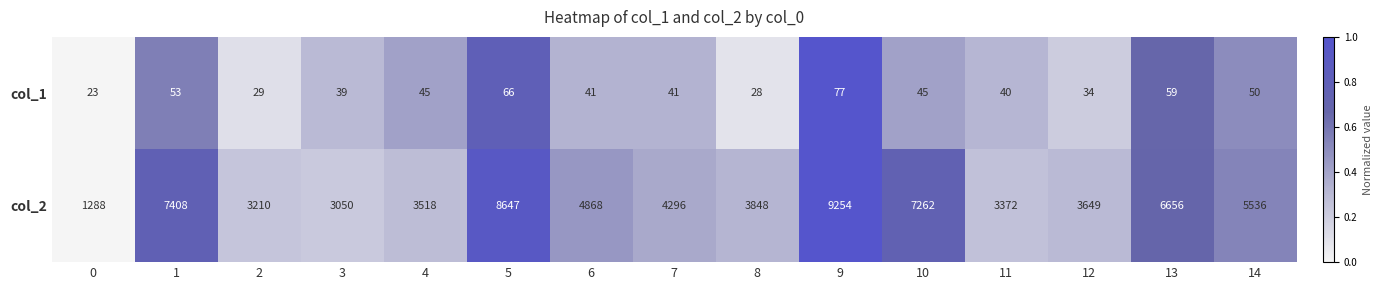

Rank the series by their average value, from lowest to highest.

col_1, col_2